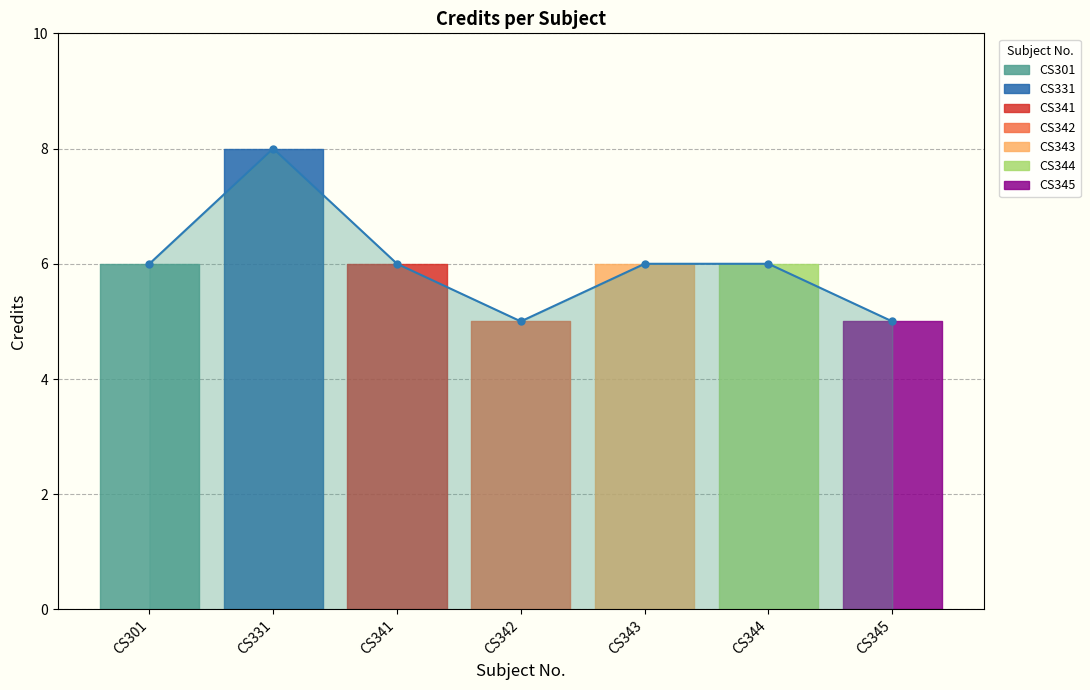

What is the difference between the second highest and minimum values?

1